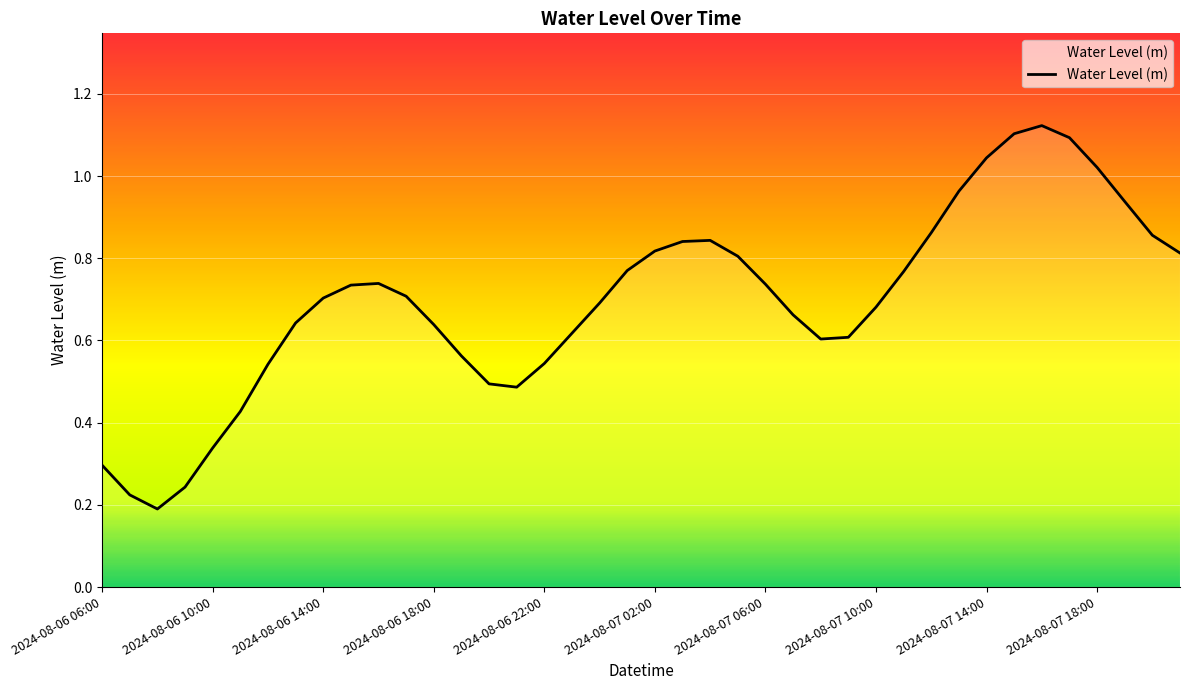

Does the chart have visible grid lines?

Yes